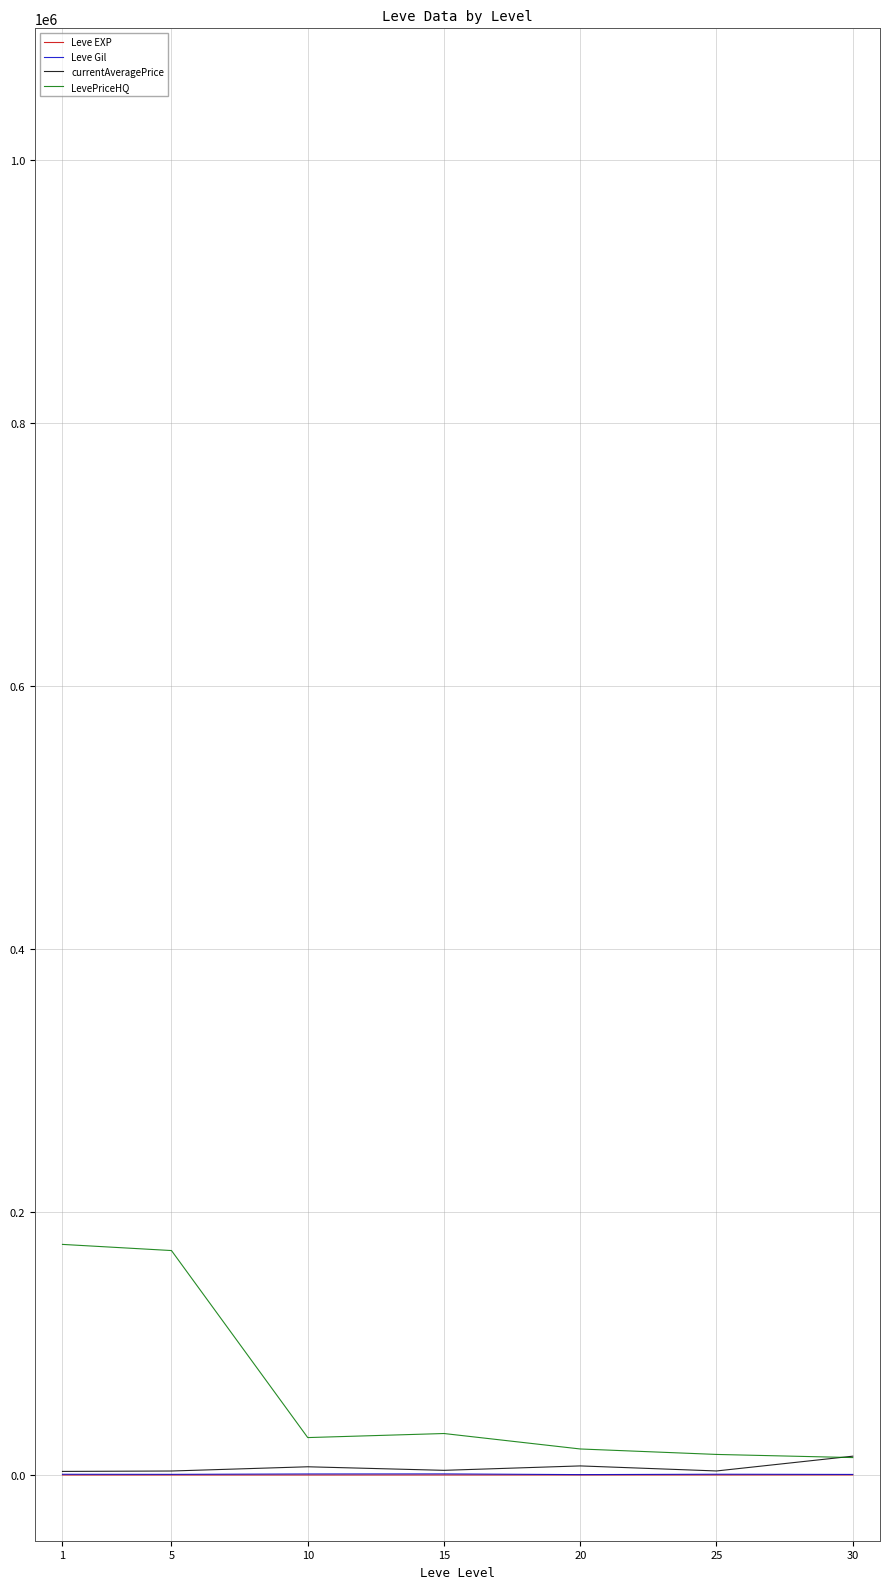

Which has a higher value, 30 or 15?

30